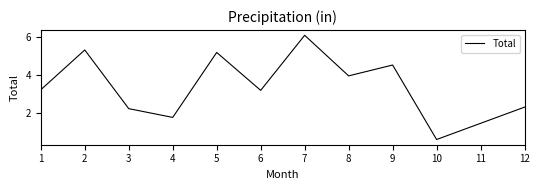

At which category does the chart reach its minimum across all series?

10